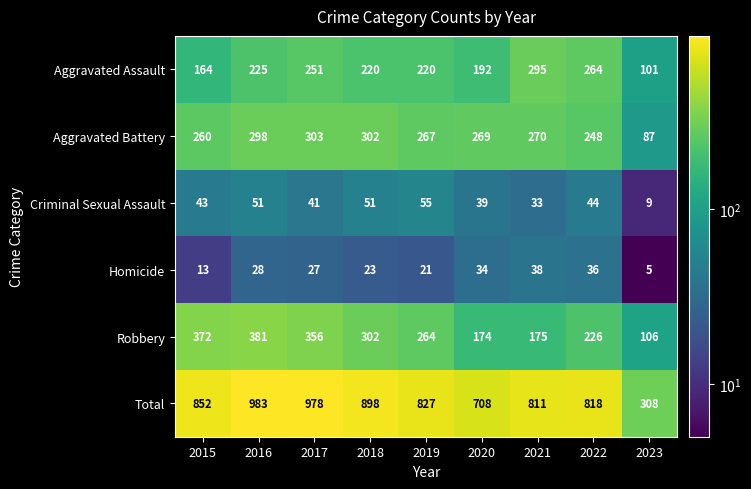

At which category is the sum across all series the highest?

2016